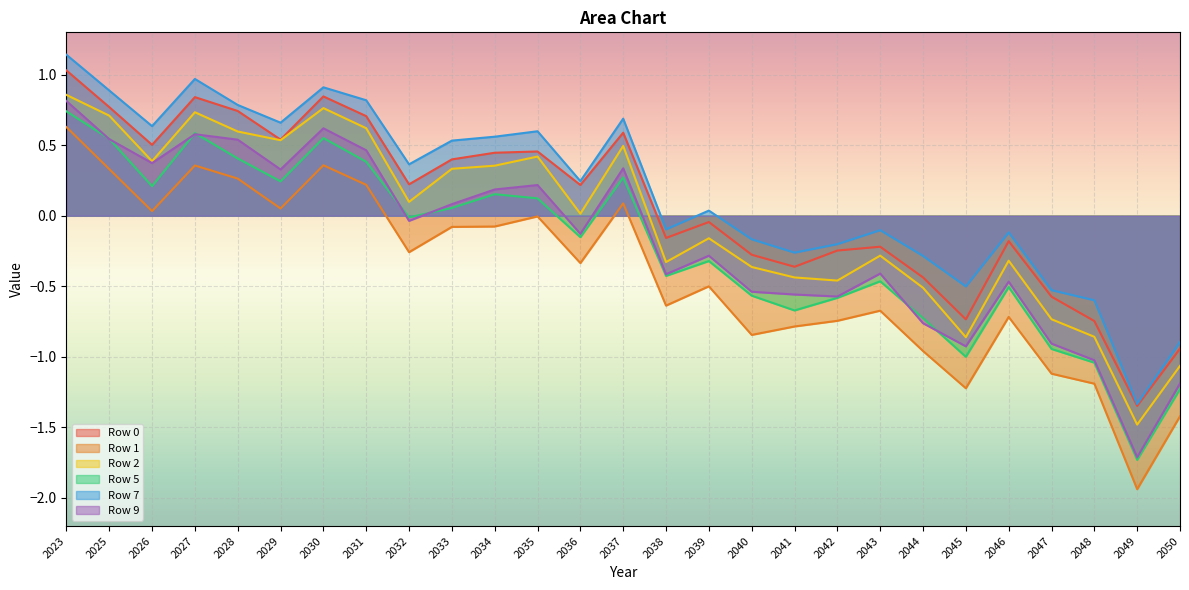

List the series in order of their peak value, lowest first.

Row 1, Row 5, Row 9, Row 2, Row 0, Row 7